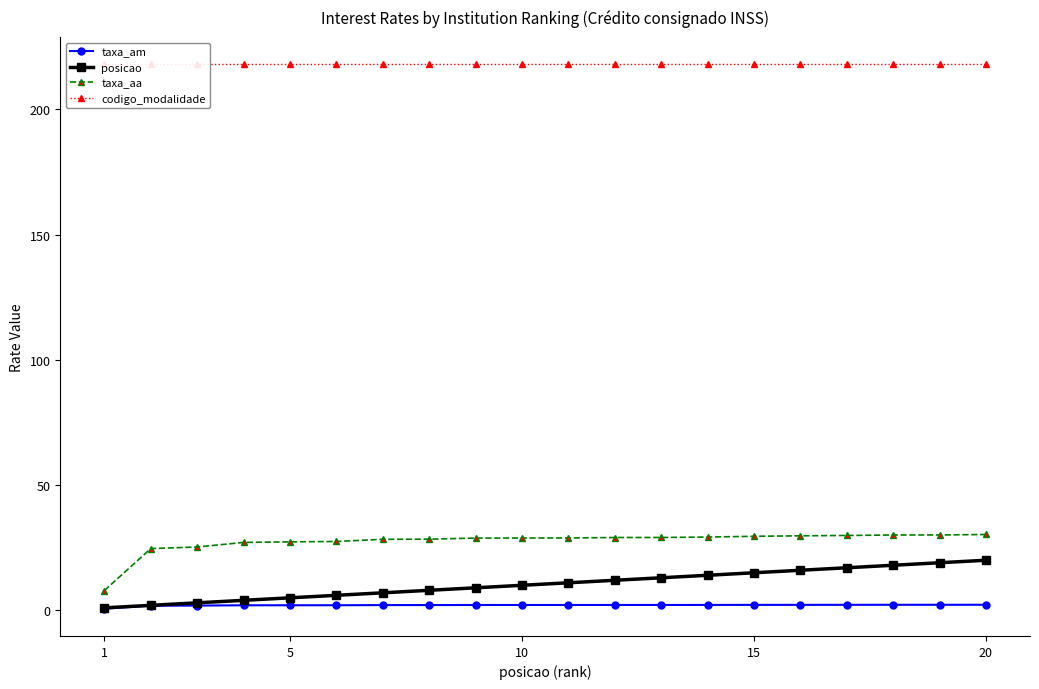

What is the minimum value for taxa_aa?

7.9